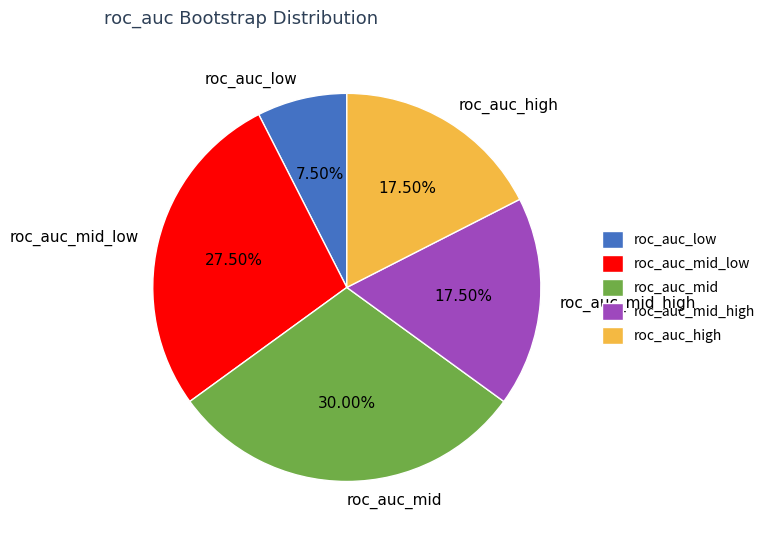

What is the ratio of the value at roc_auc_mid_high to the value at roc_auc_low?

2.3